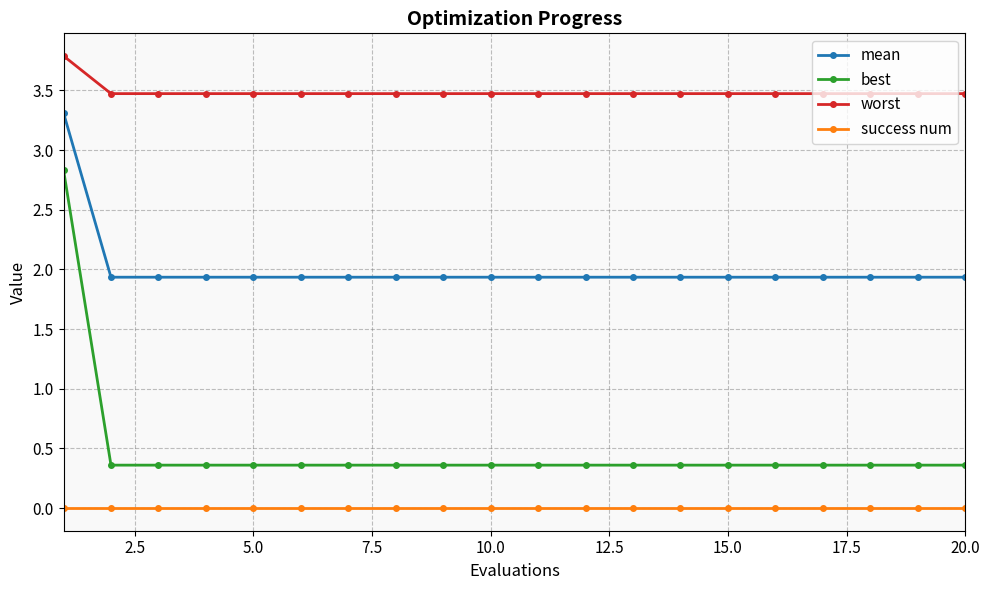

Does the chart display data point markers on the line(s)?

Yes